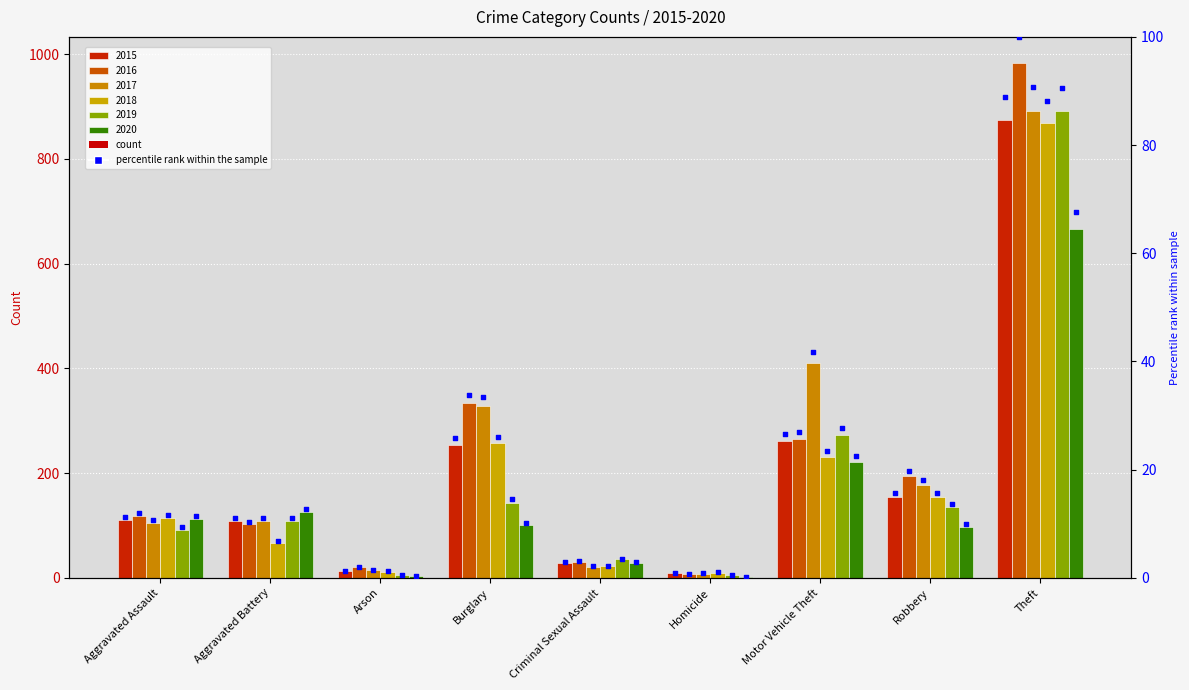

Which has a higher value, Theft or Aggravated Assault?

Theft